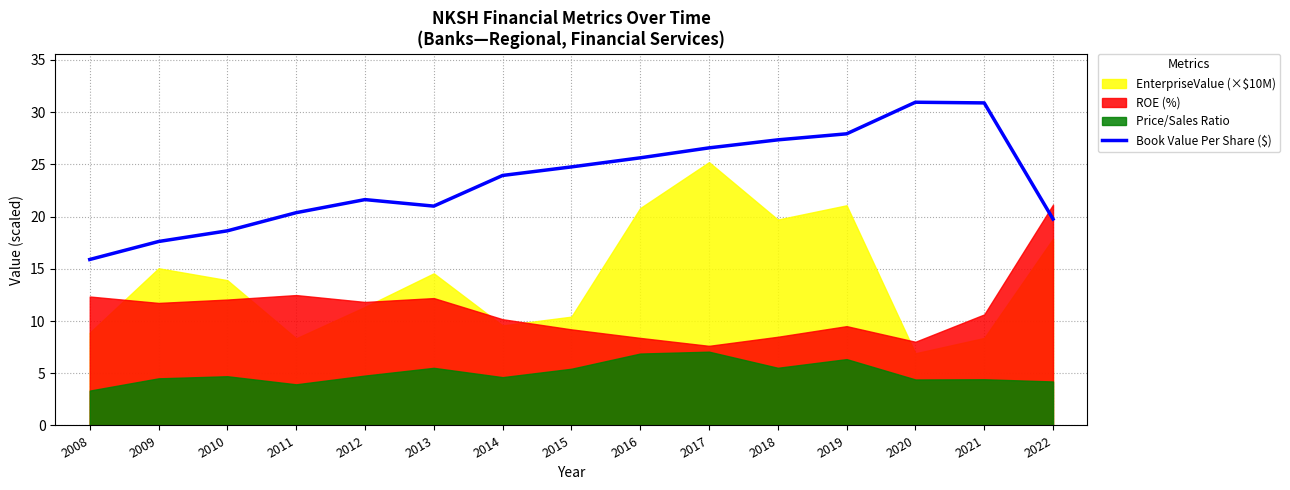

What is the value of the 4th point from the left?

20.4